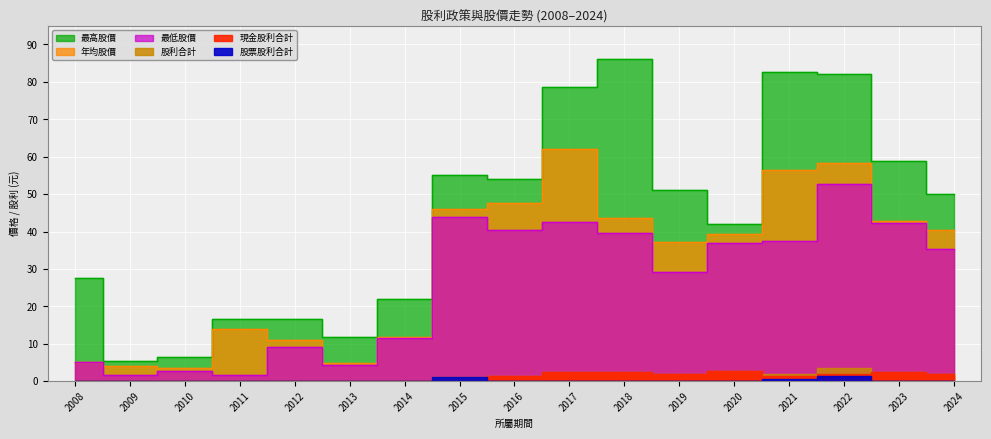

Which category has the lowest value in the 年均股價 series?

2010